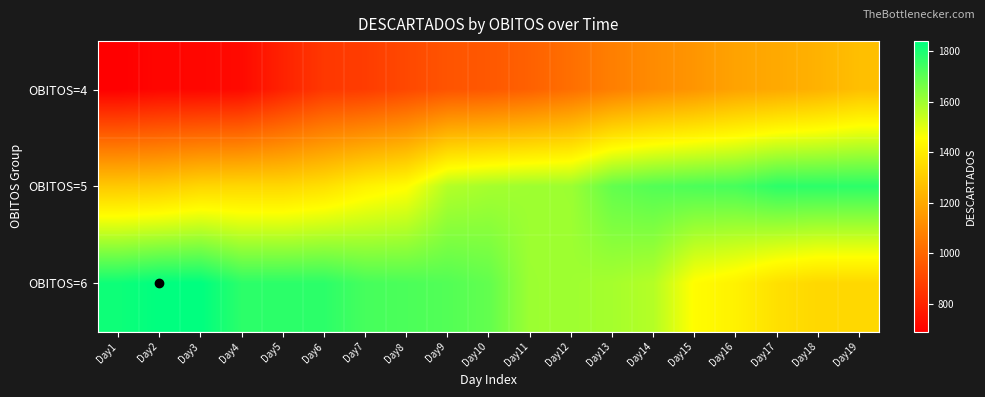

Reading left to right, transcribe all the data shown in this chart.

OBITOS=4: Day1=690	Day2=709	Day3=711	Day4=722	Day5=794	Day6=859	Day7=873	Day8=909	Day9=944	Day10=956	Day11=983	Day12=1025	Day13=1074	Day14=1111	Day15=1141	Day16=1181	Day17=1200	Day18=1226	Day19=1265
OBITOS=5: Day1=1294	Day2=1303	Day3=1334	Day4=1339	Day5=1339	Day6=1364	Day7=1417	Day8=1449	Day9=1568	Day10=1590	Day11=1601	Day12=1604	Day13=1690	Day14=1714	Day15=1725	Day16=1733	Day17=1772	Day18=1772	Day19=1772
OBITOS=6: Day1=1817	Day2=1839	Day3=1839	Day4=1772	Day5=1772	Day6=1772	Day7=1733	Day8=1725	Day9=1714	Day10=1690	Day11=1604	Day12=1601	Day13=1590	Day14=1568	Day15=1449	Day16=1417	Day17=1364	Day18=1339	Day19=1339